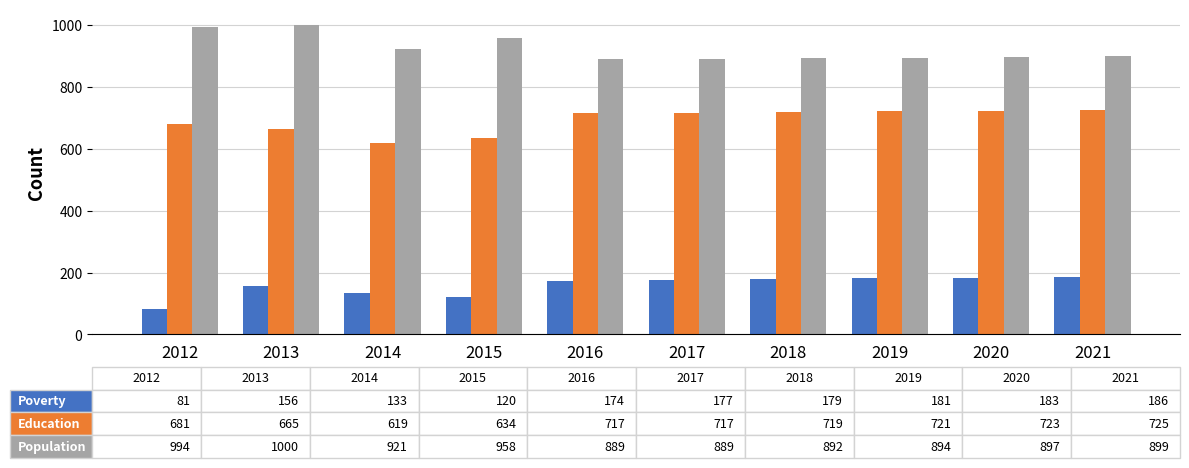

How many distinct data groups are displayed?

3